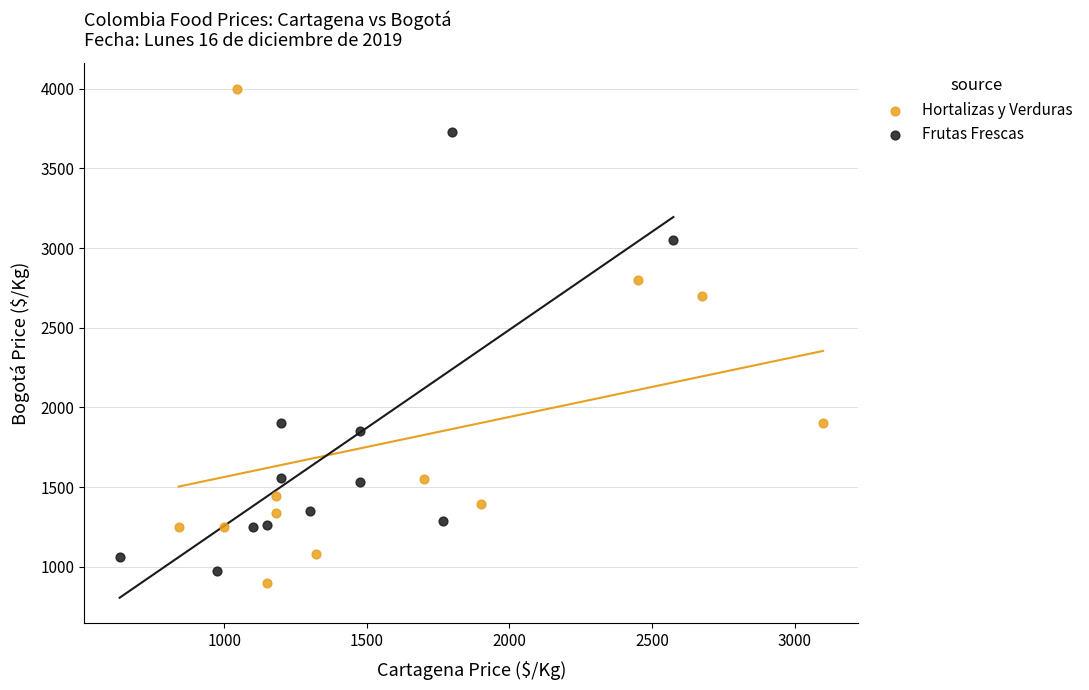

Which series contains the lowest Y value?

Hortalizas y Verduras